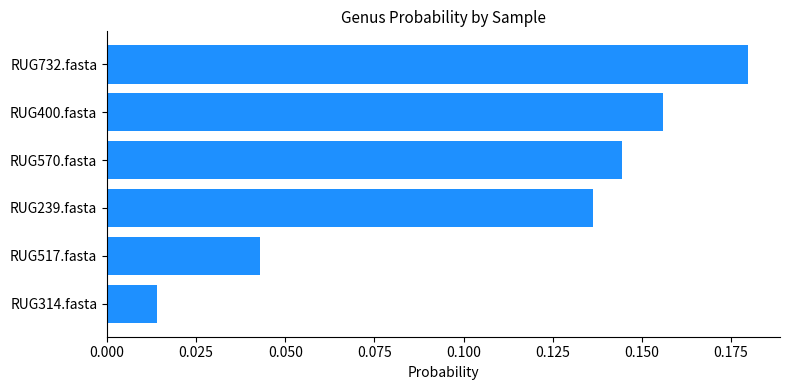

What is the sum of all values?

0.7